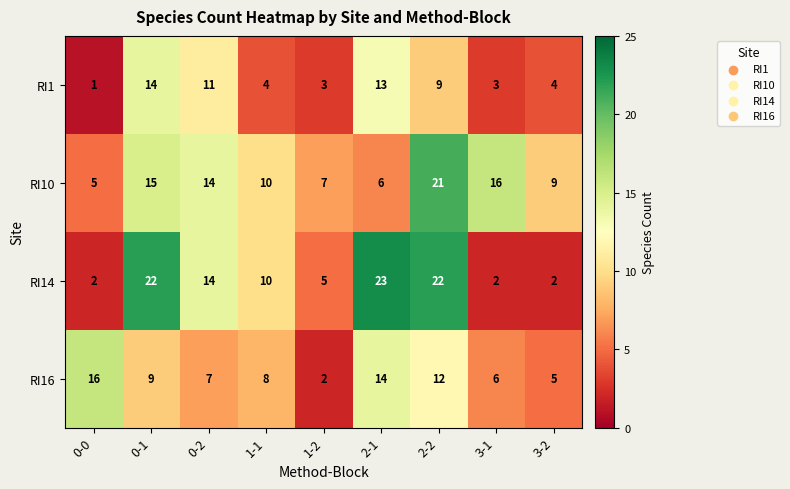

How many values in the RI14 series are below 10?

4